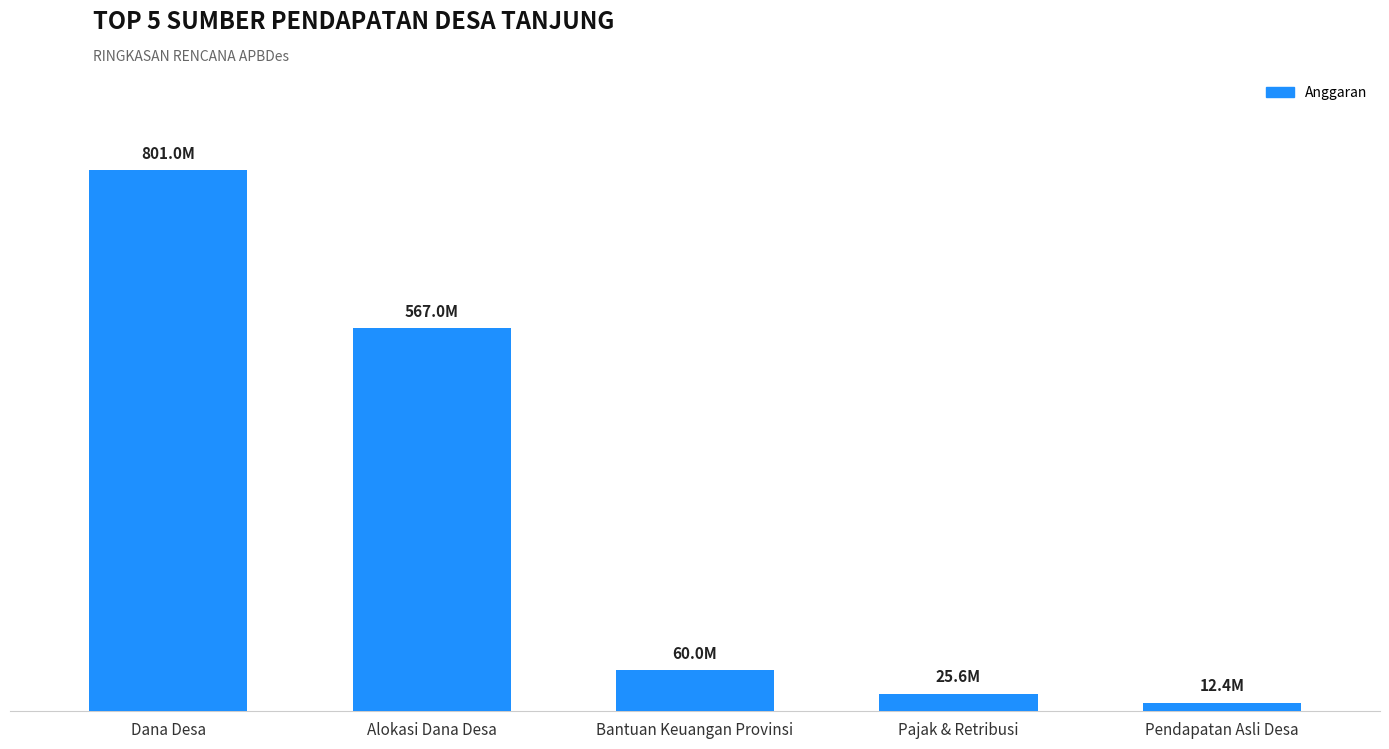

What is the change in value from Alokasi Dana Desa to Pendapatan Asli Desa?

-554530000